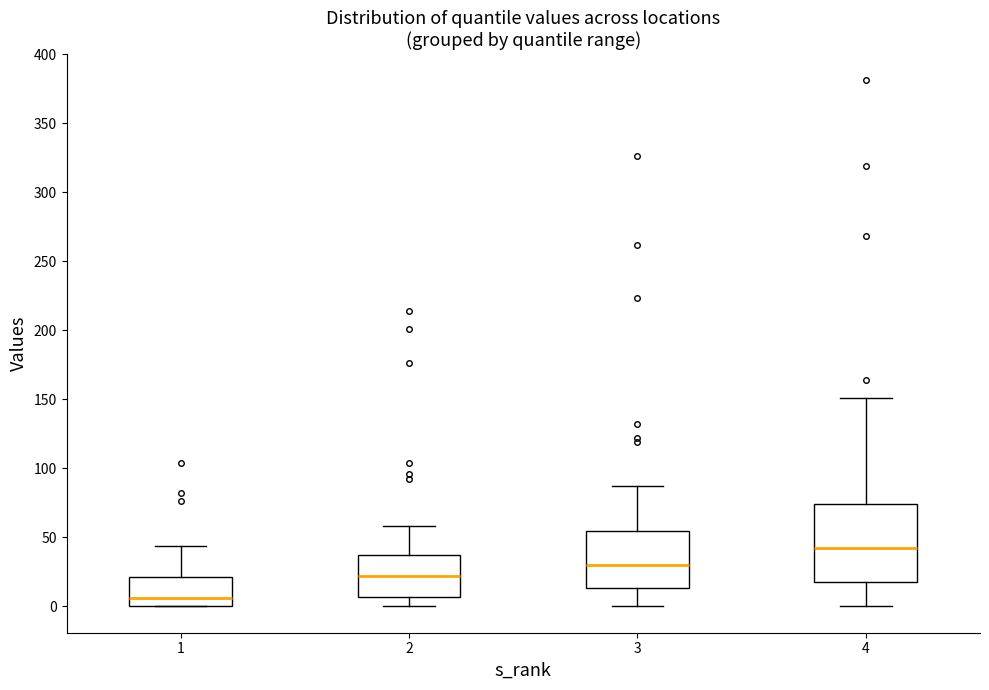

Which box is the tallest, from its lower edge to its upper edge?

4